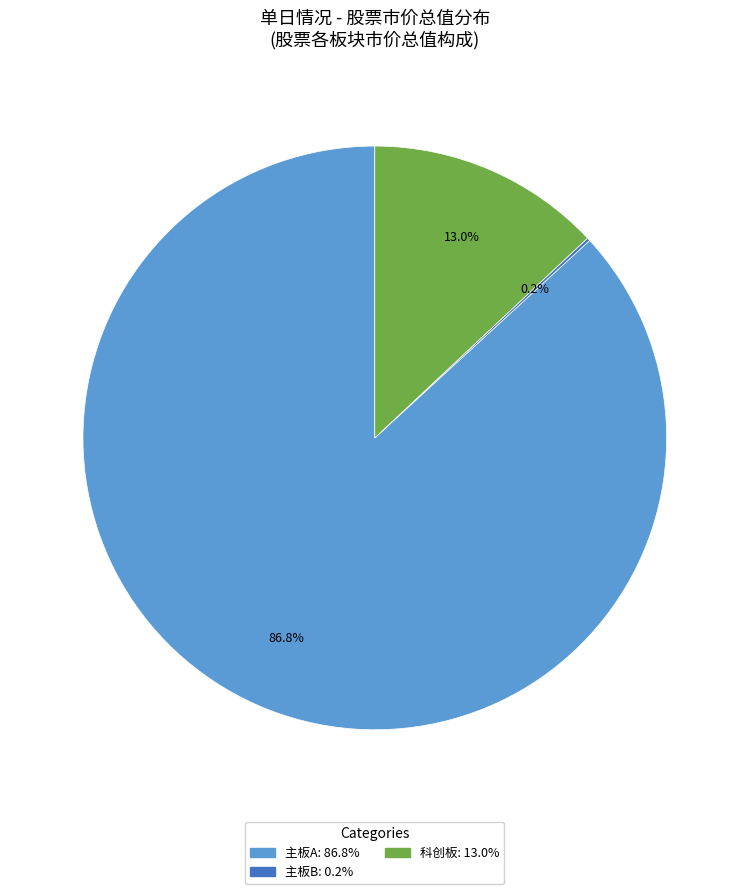

Is there any slice that represents more than half of the pie?

Yes